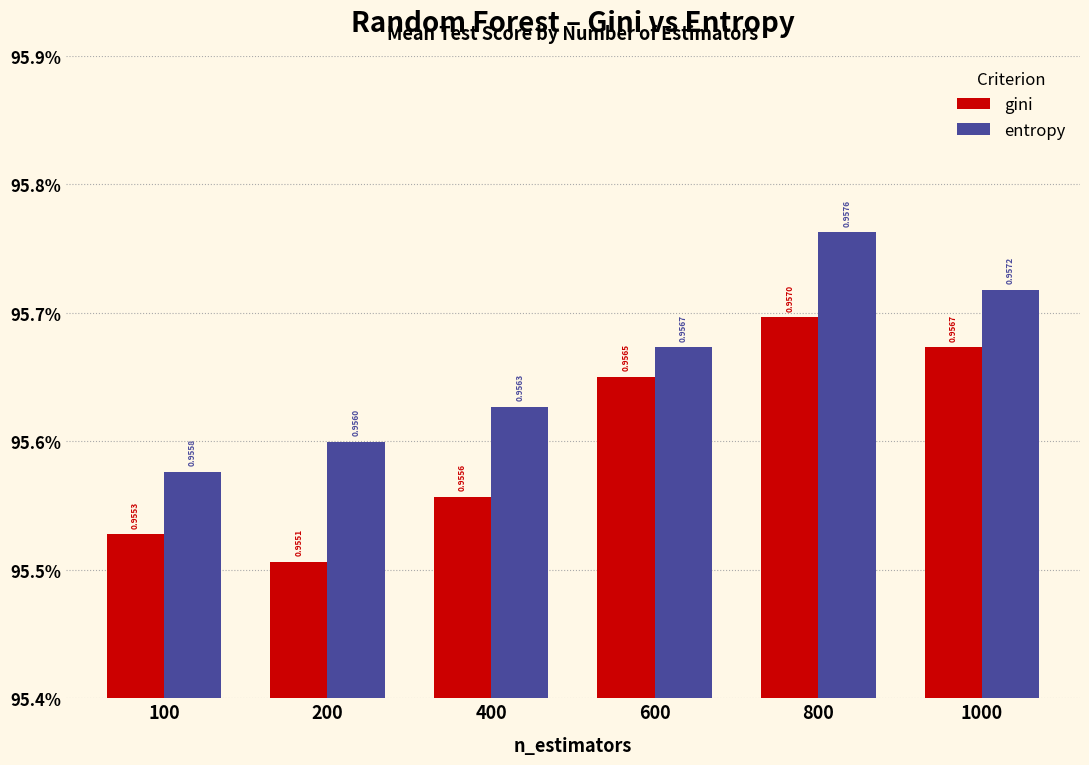

What is the maximum value for gini?

1.0